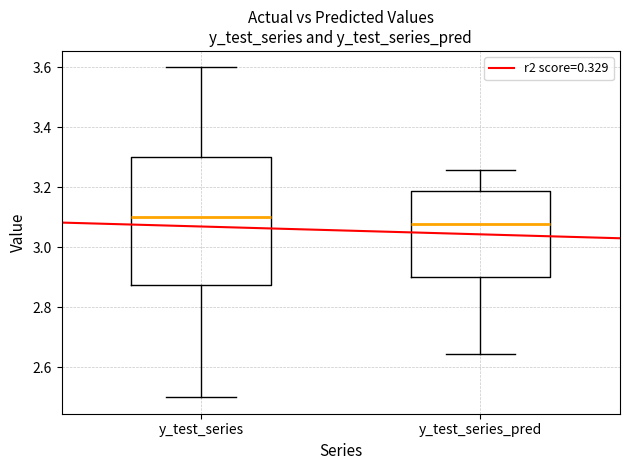

Comparing the boxes themselves (not the whiskers), which one is the tallest?

y_test_series